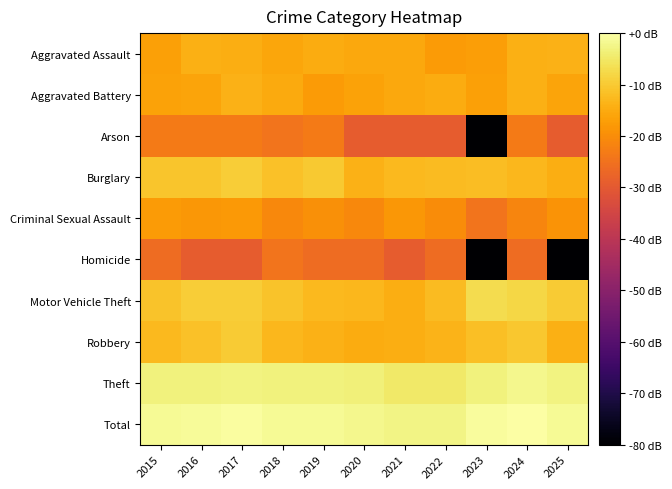

At which category is the sum across all series the highest?

2017